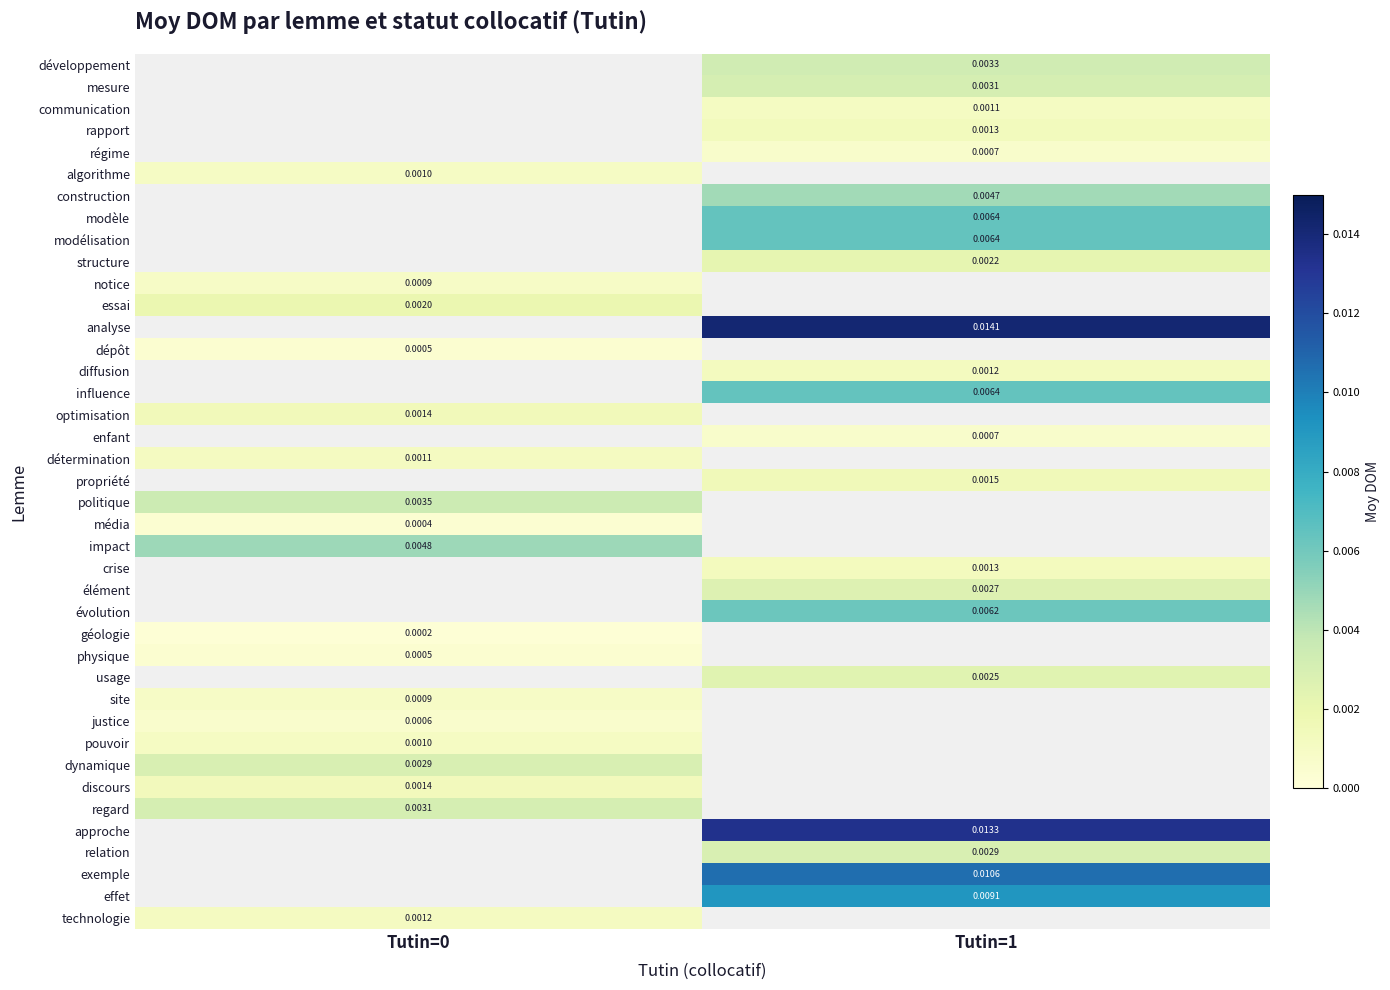

Is the value of propriété at Tutin=1 greater than the value of structure at Tutin=1?

No